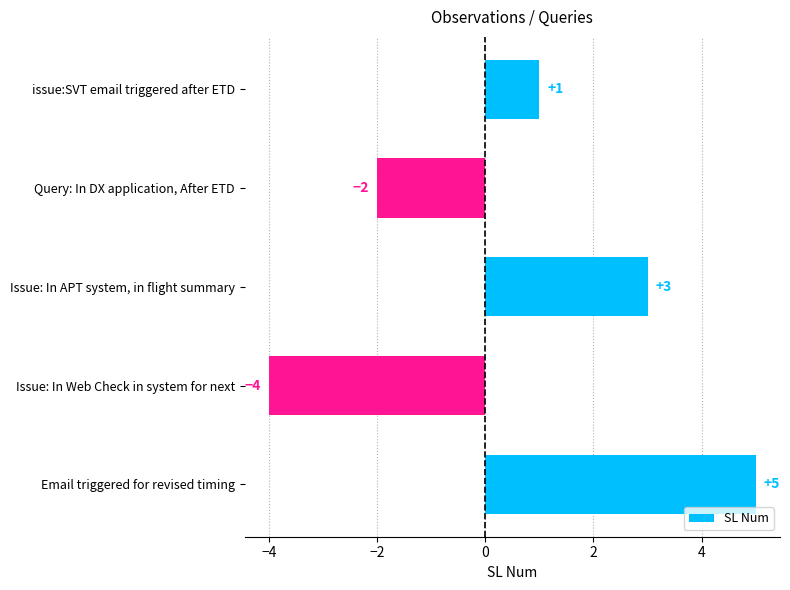

List the labels in order of value, largest first.

Email triggered for revised timing, Issue: In APT system, in flight summary, issue:SVT email triggered after ETD, Query: In DX application, After ETD, Issue: In Web Check in system for next